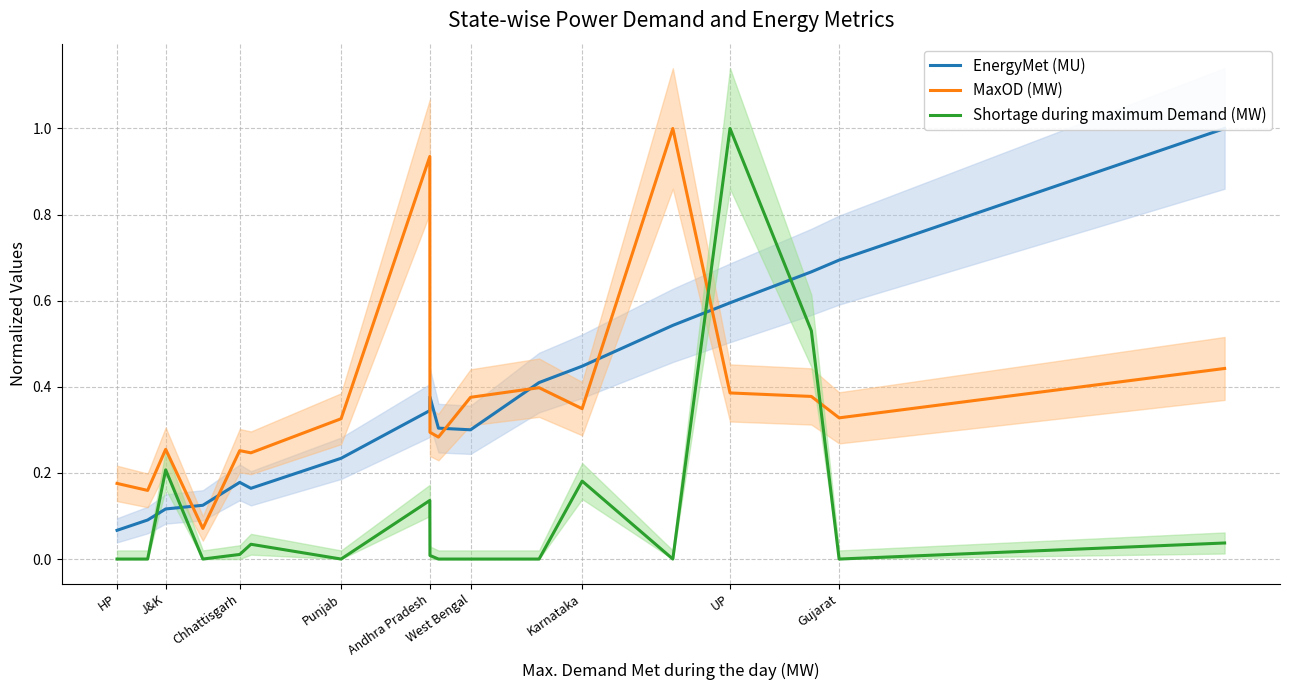

True or false: MaxOD (MW) and Shortage during maximum Demand (MW) intersect in this chart.

True